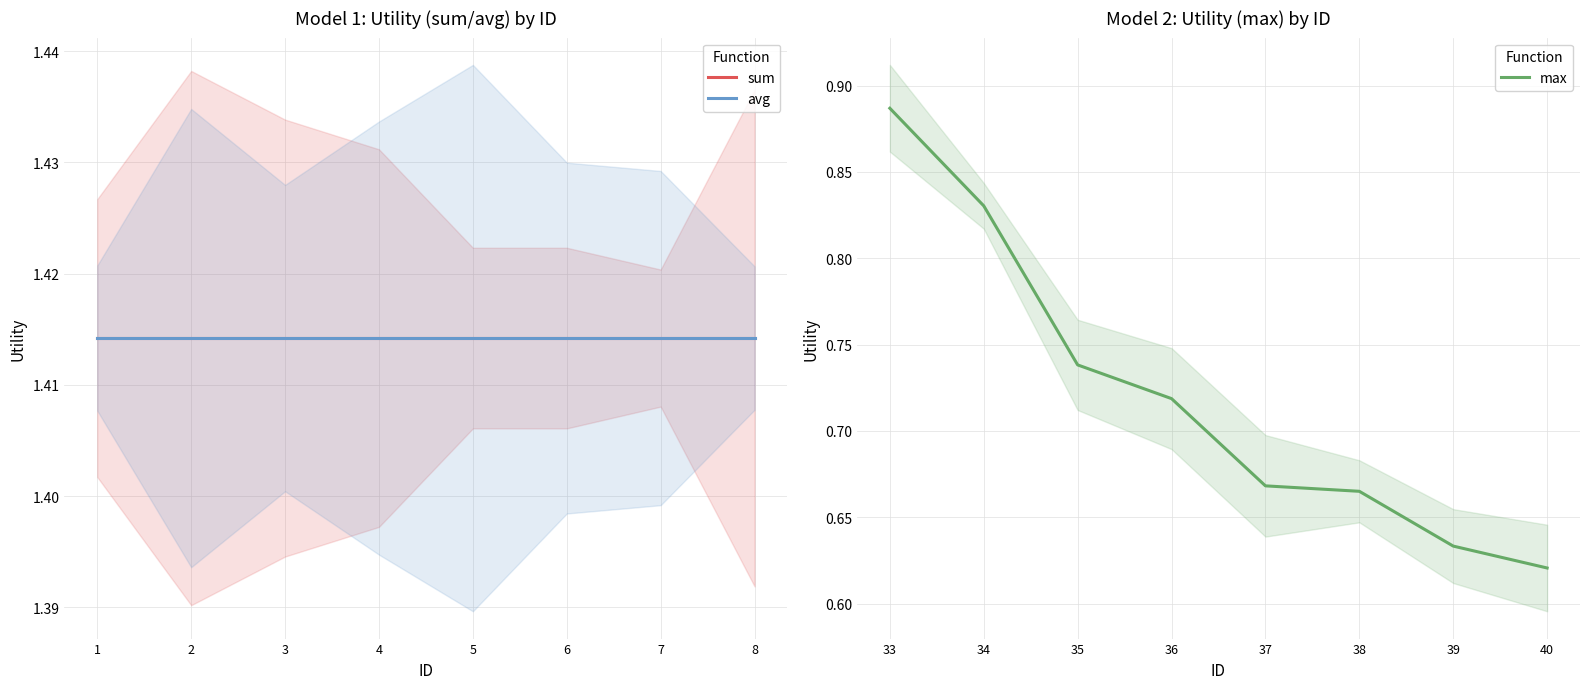

Rank the categories by max value from lowest to highest.

40, 39, 38, 37, 36, 35, 34, 33